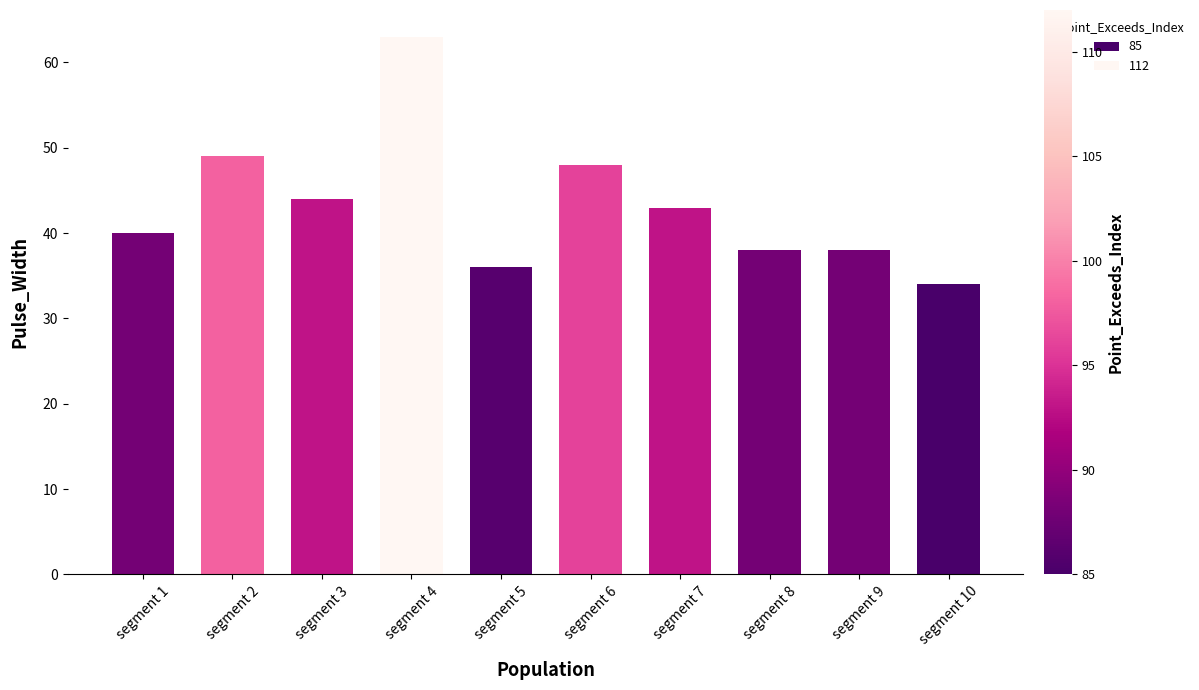

How many distinct data groups are displayed?

1